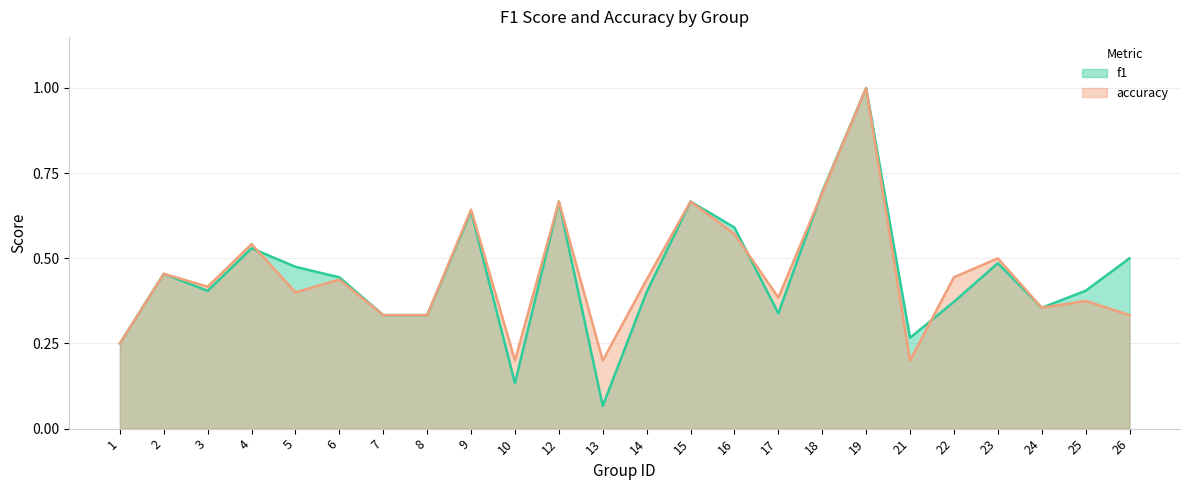

Rank the series at 14 from highest to lowest value.

accuracy, f1